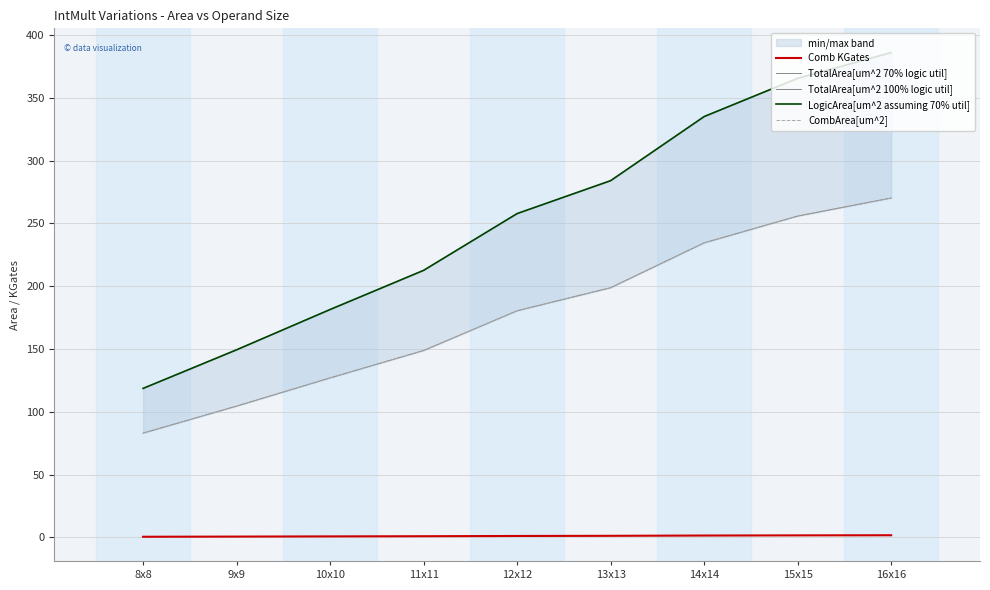

Is this an area chart (filled region under the line)?

No